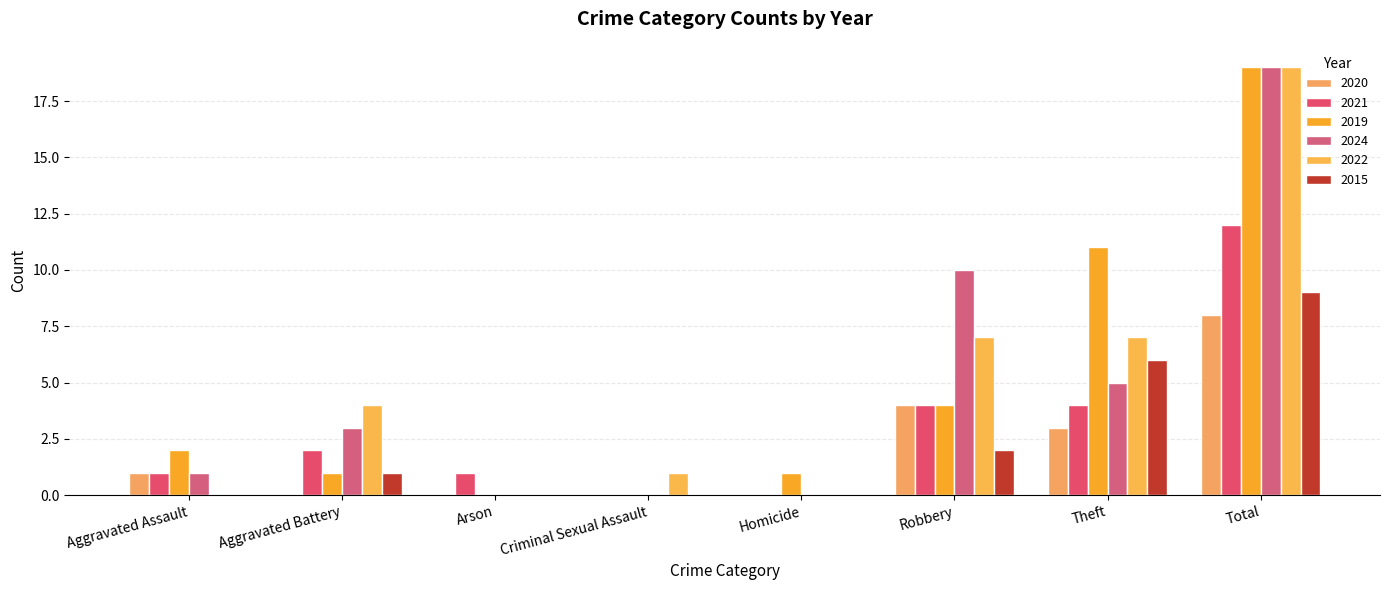

How many categories are shown in the chart?

8